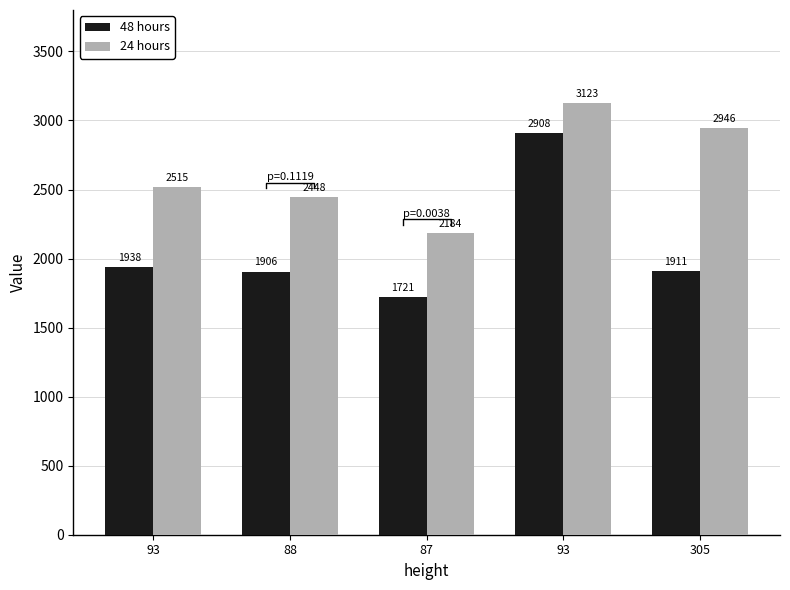

What value does the 24 hours series have at 88, to the nearest 50?

2450